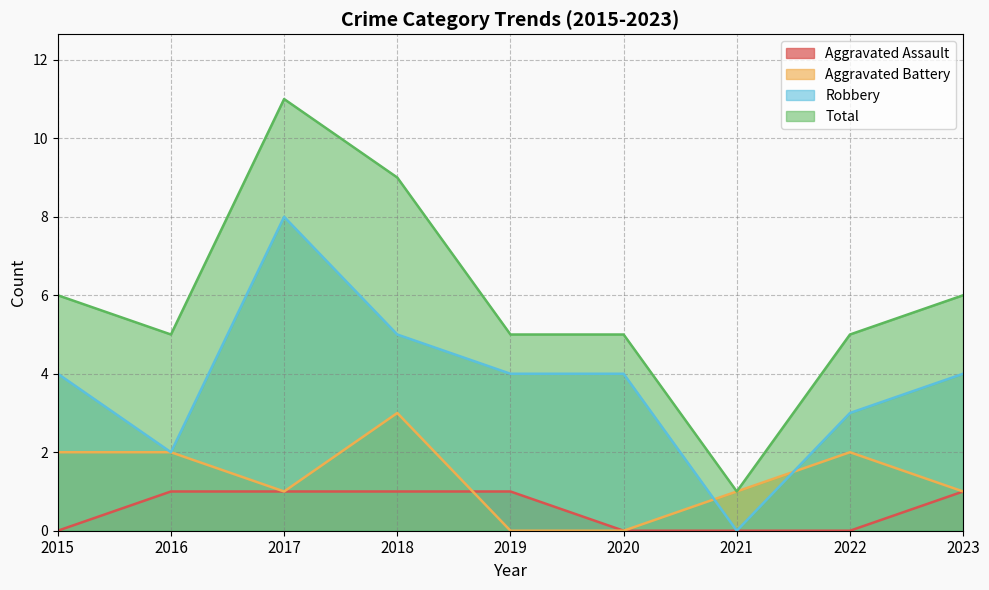

What is the value of the Total point at the 4th from the left?

9